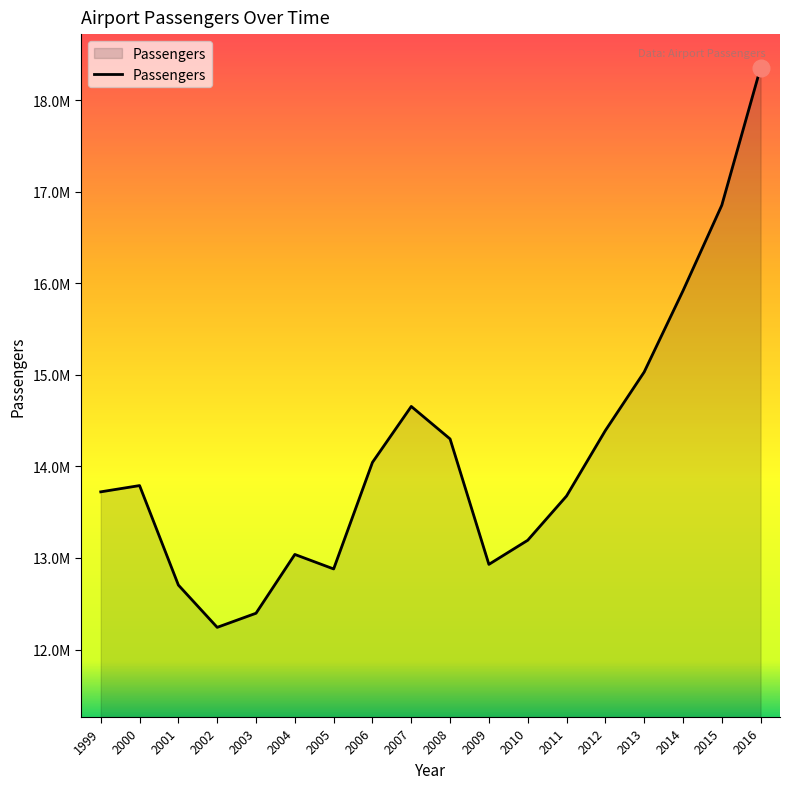

Is this an area chart (filled region under the line)?

Yes